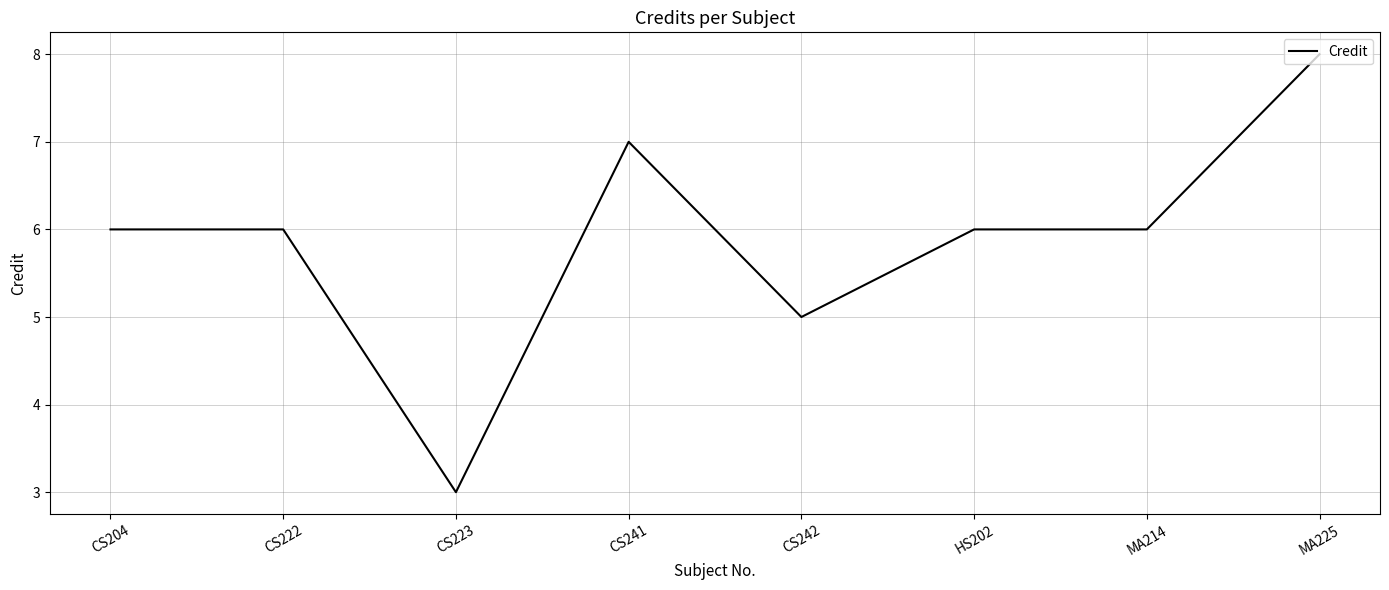

What is the change in value from CS223 to HS202?

+3